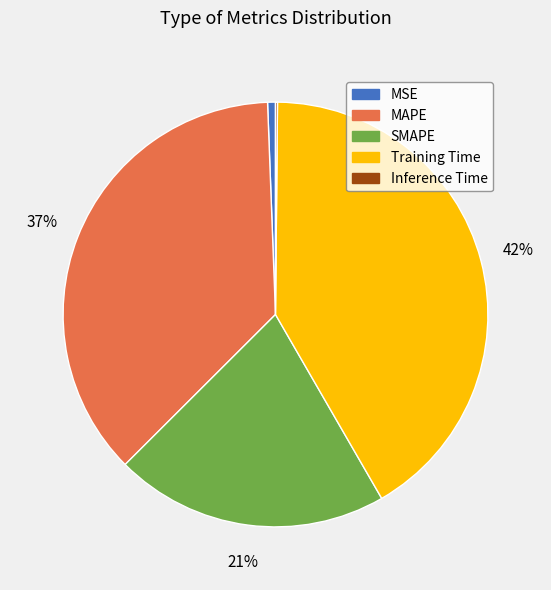

Which category has the biggest portion of the pie?

Training Time